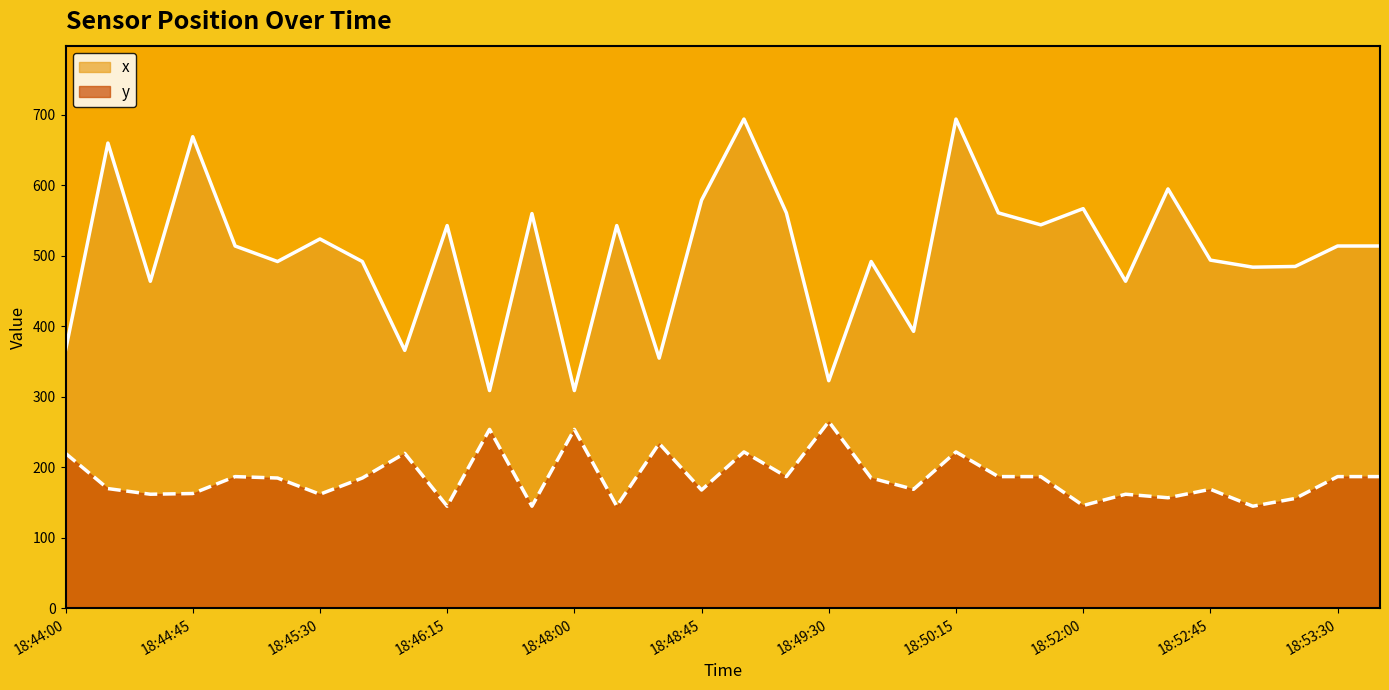

How many series are shown in this chart?

2